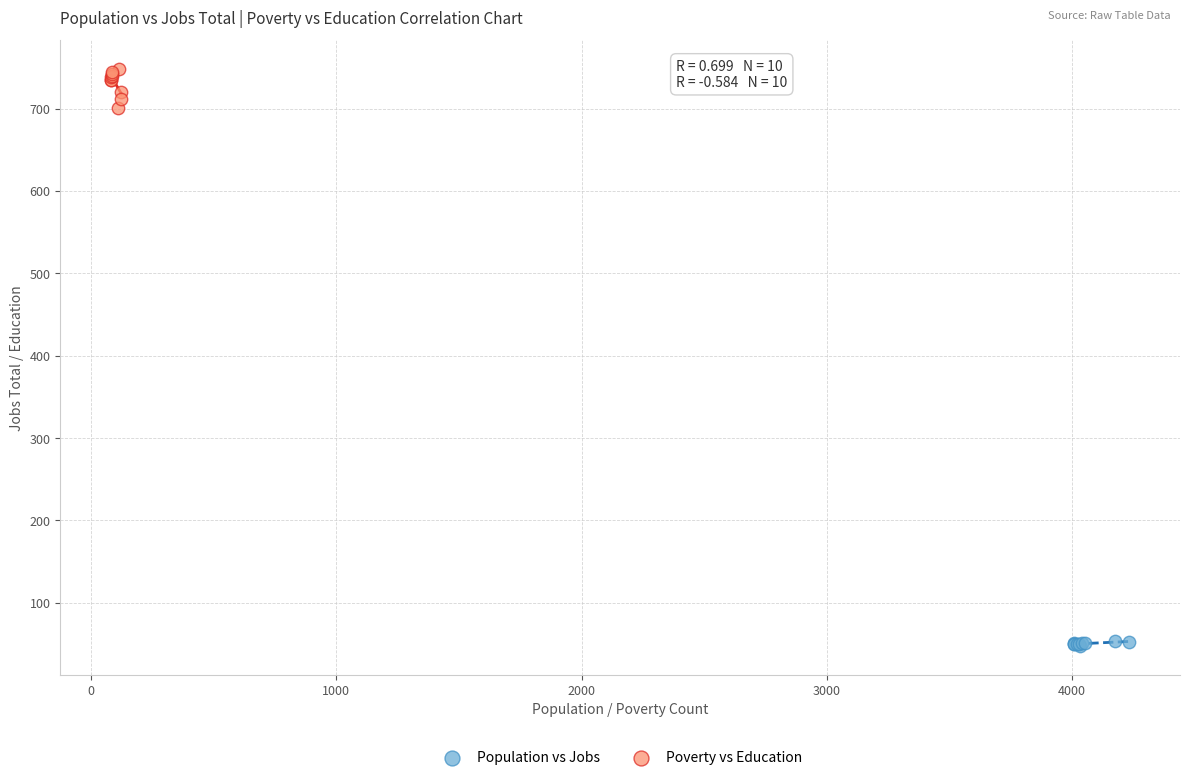

Which series reaches the maximum Y coordinate?

Poverty vs Education